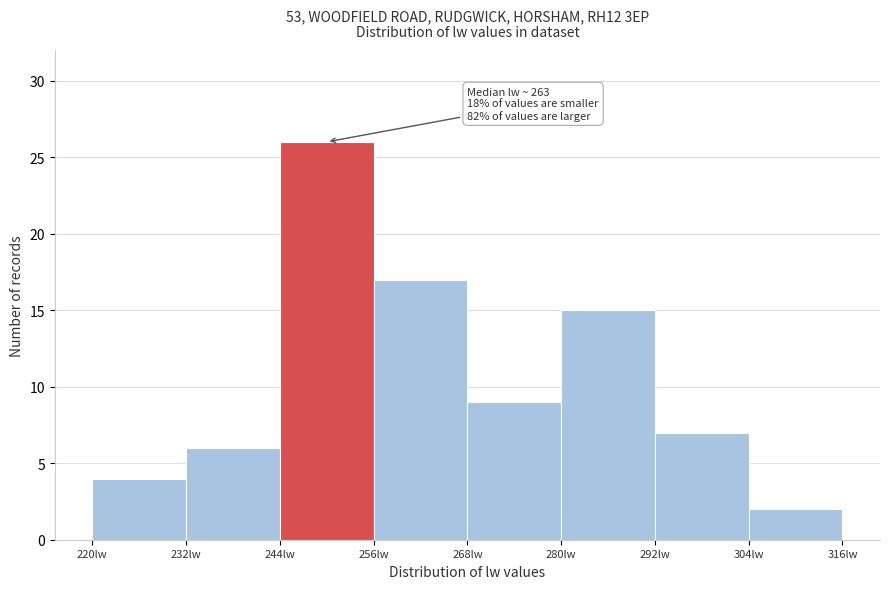

Over which range of the x-axis is the bar tallest?

244 to 256